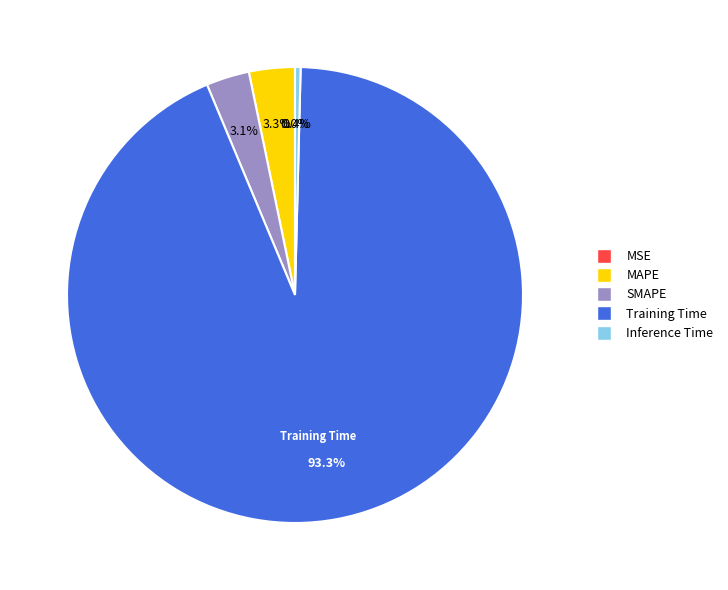

The MAPE slice represents 3% of the pie. True or false?

True